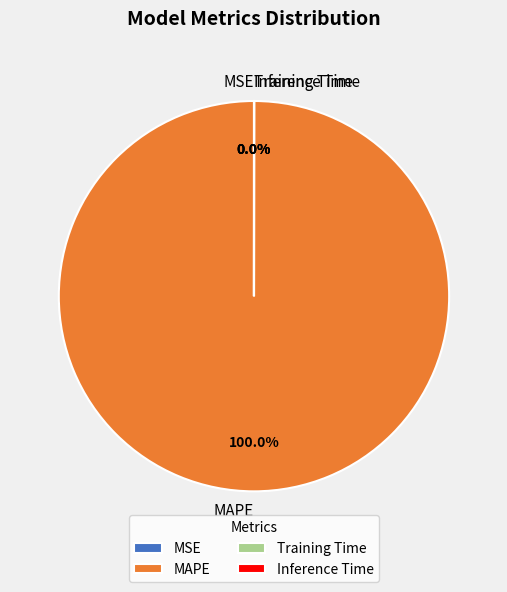

To the nearest percent, what is the difference between the largest and smallest slice percentages?

100%